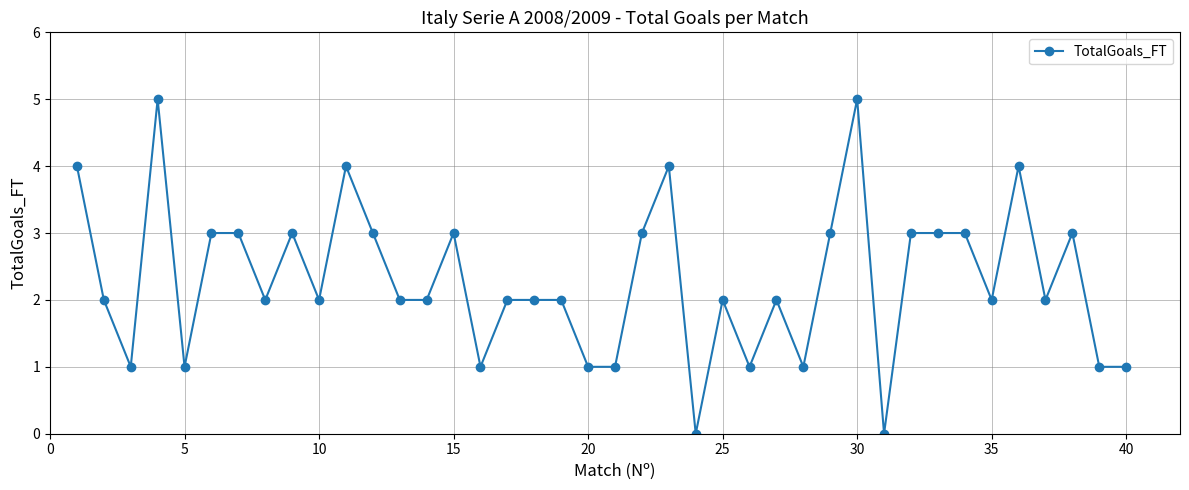

What is the value of the 33rd point from the left?

3